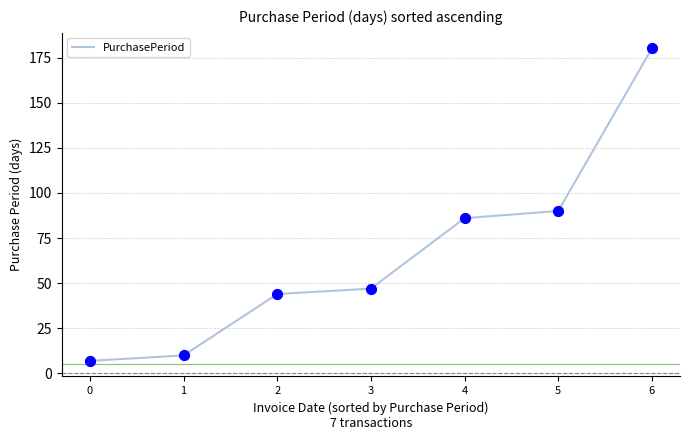

Which has a higher value, 1 or 4?

4